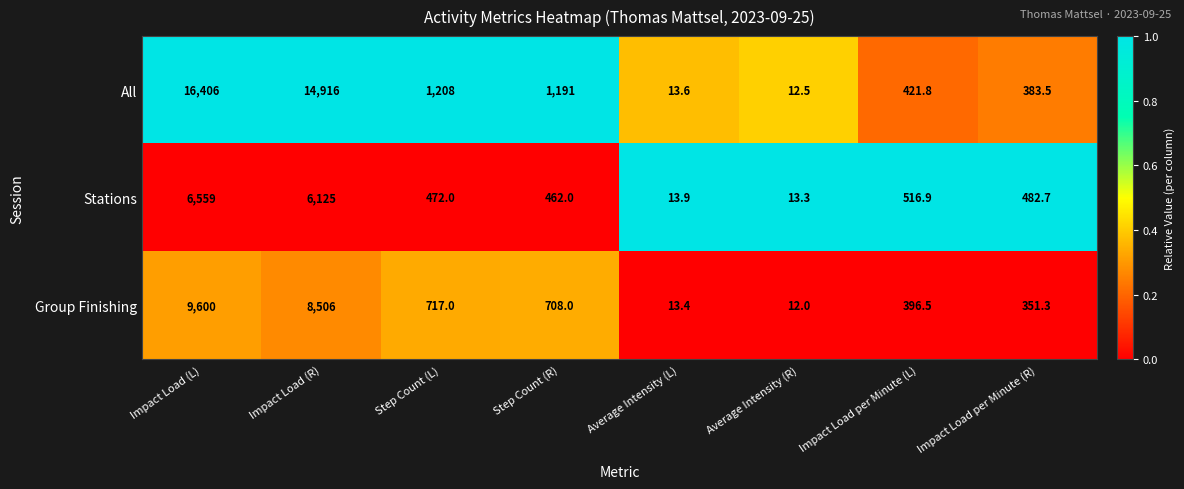

The All series shows 4509.0 at Impact Load (R). True or false?

False